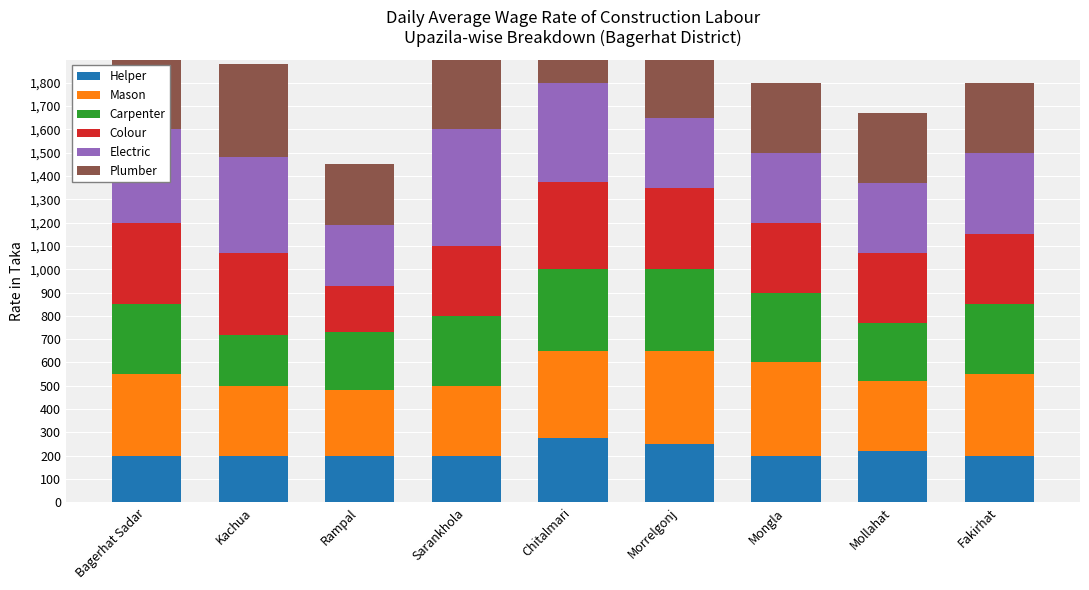

At which label is Helper closest to 237?

Morrelgonj